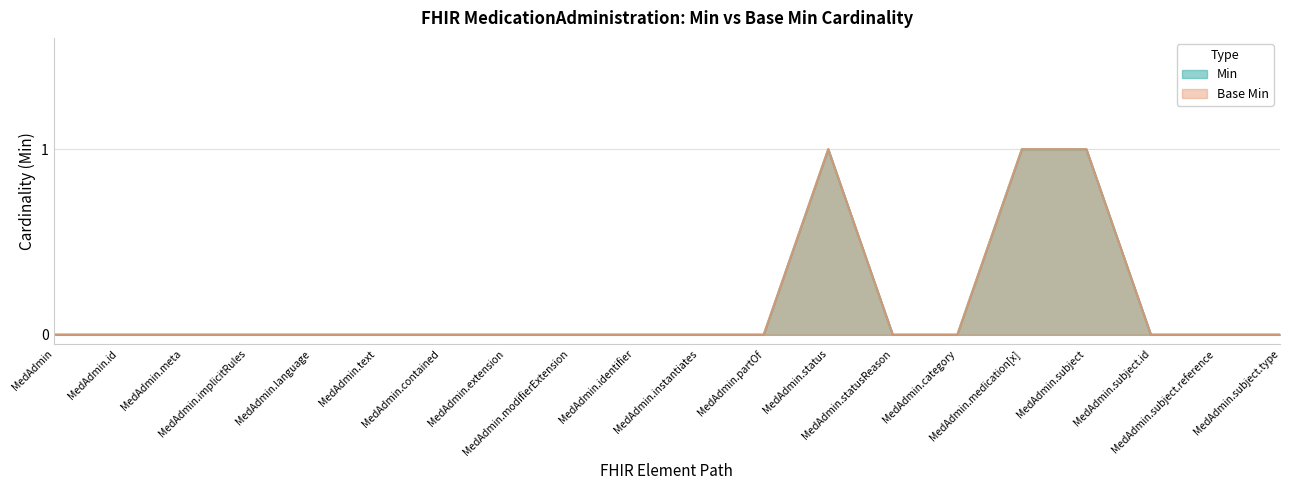

Reading left to right, what are all the values shown in this chart?

Min: 0	0	0	0	0	0	0	0	0	0	0	0	1	0	0	1	1	0	0	0
Base Min: 0	0	0	0	0	0	0	0	0	0	0	0	1	0	0	1	1	0	0	0